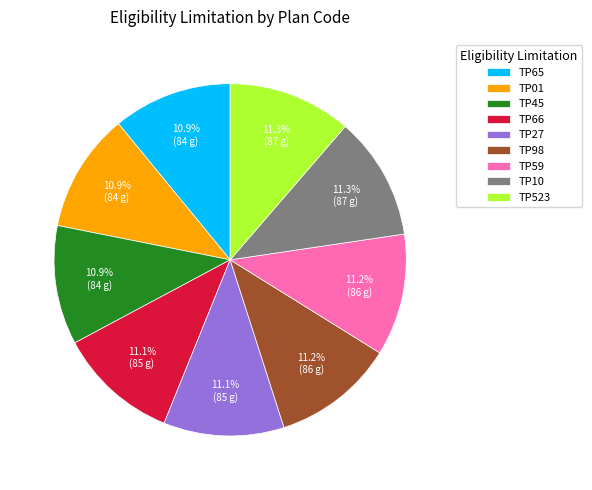

Combined, do TP523 and TP45 account for over 50%?

No